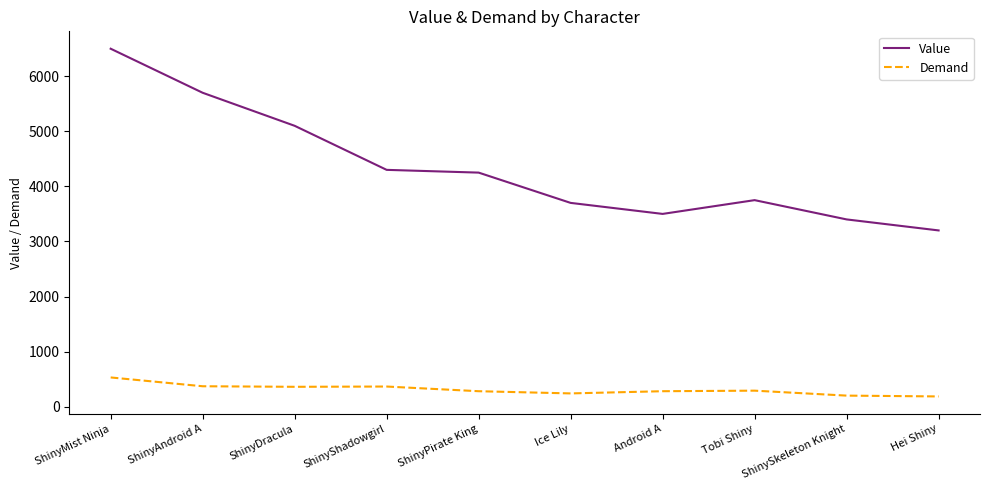

At Hei Shiny, list the series in order from largest to smallest.

Value, Demand